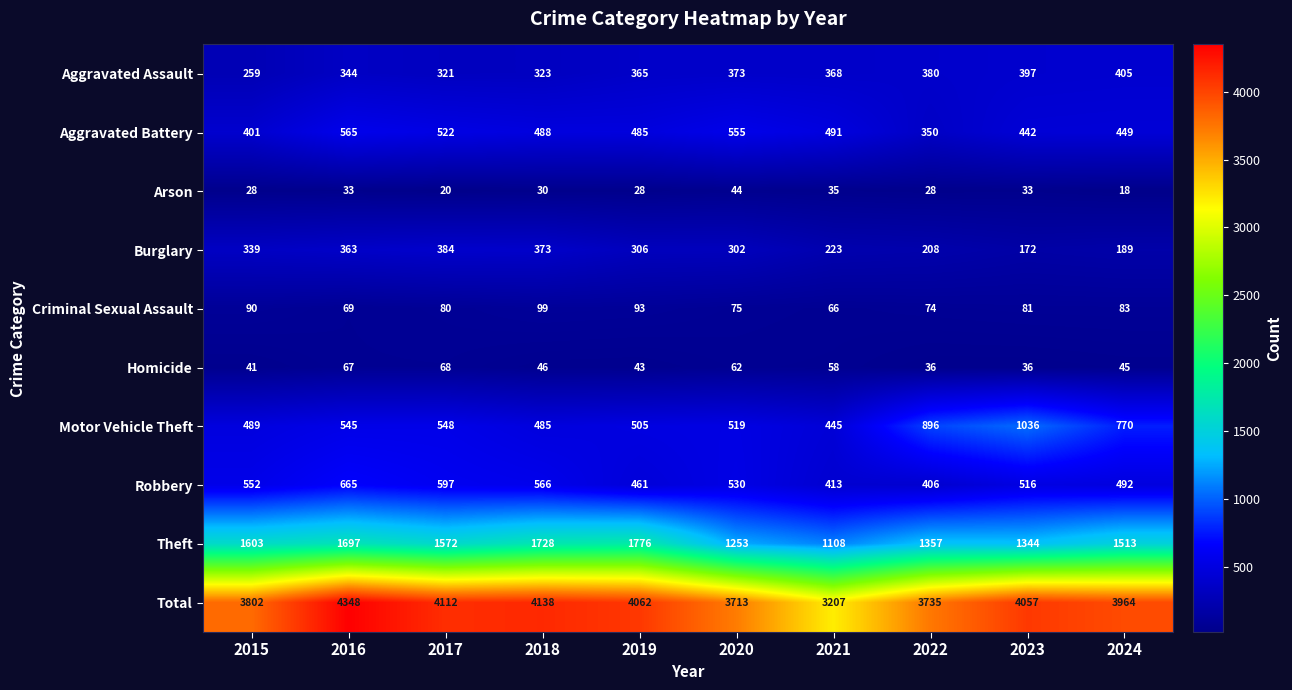

At which category is the sum across all series the highest?

2016